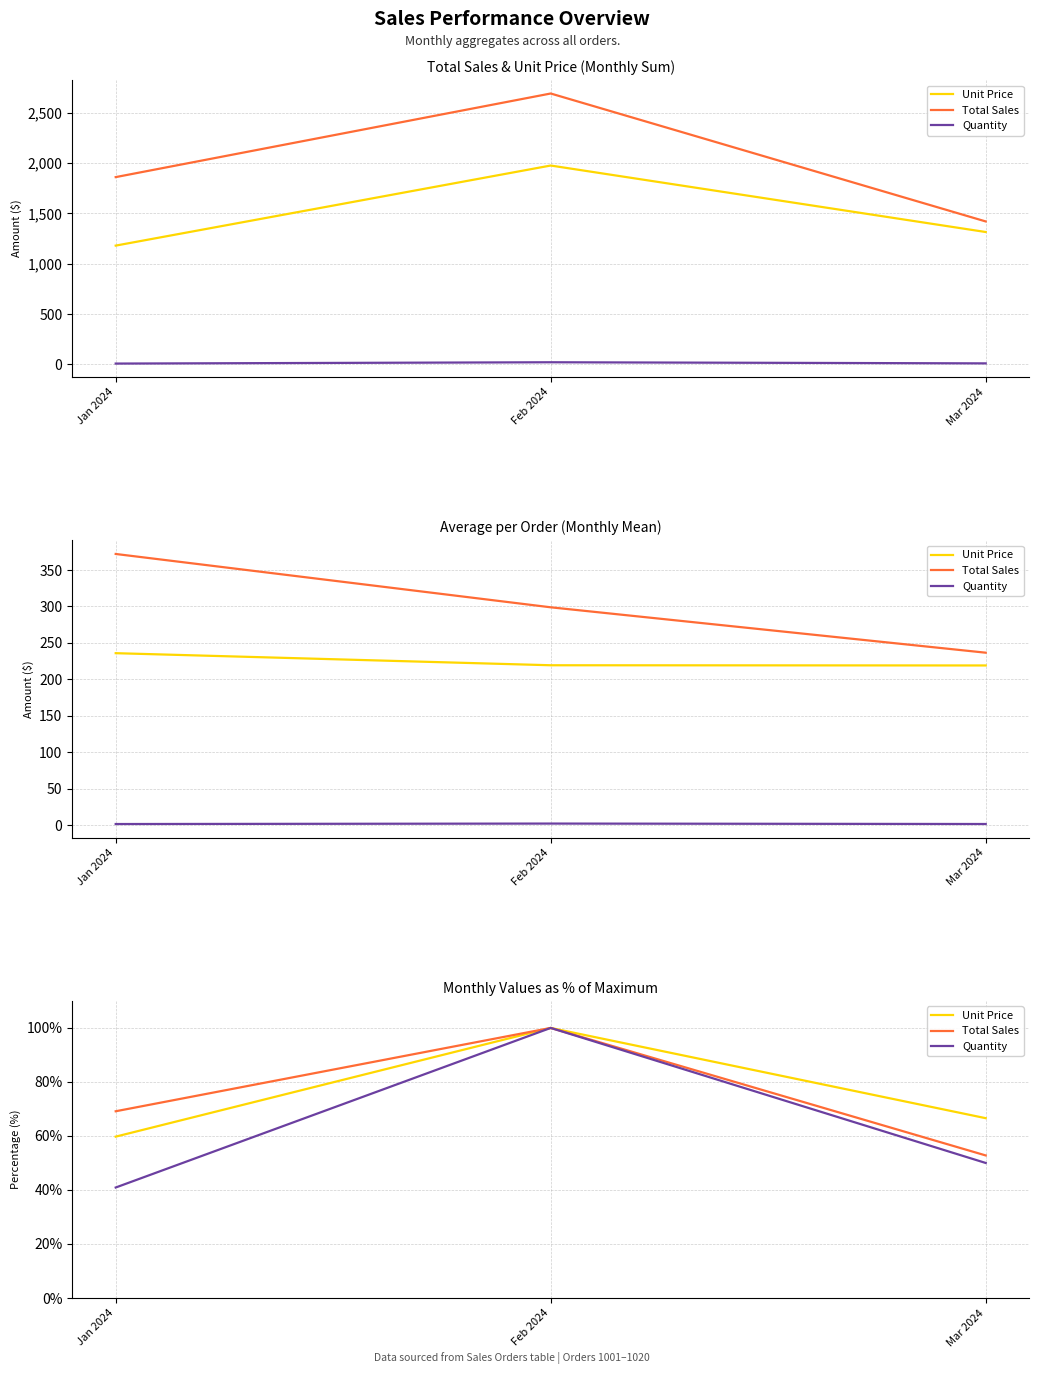

Reading right to left, transcribe all the data shown in this chart.

Unit Price: 66.6	100.0	59.7
Total Sales: 52.8	100.0	69.1
Quantity: 50.0	100.0	40.9